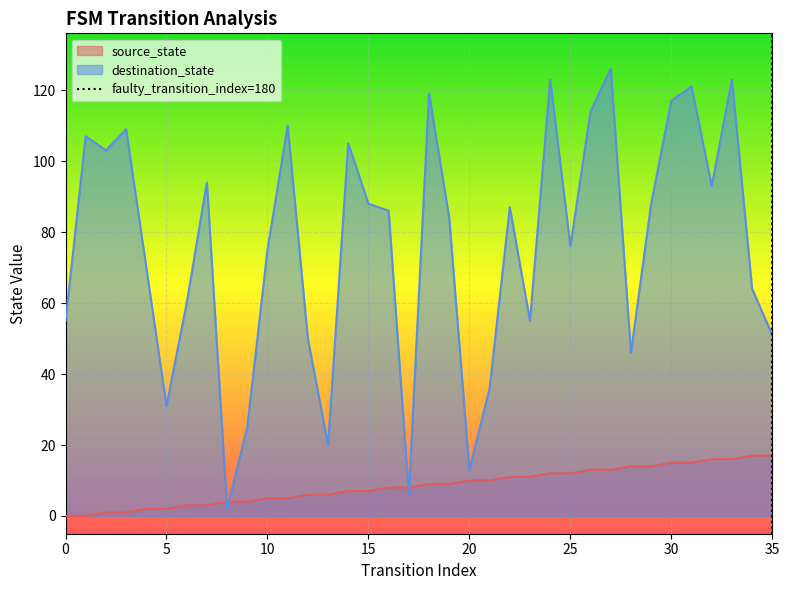

How many times do destination_state and source_state cross each other?

4